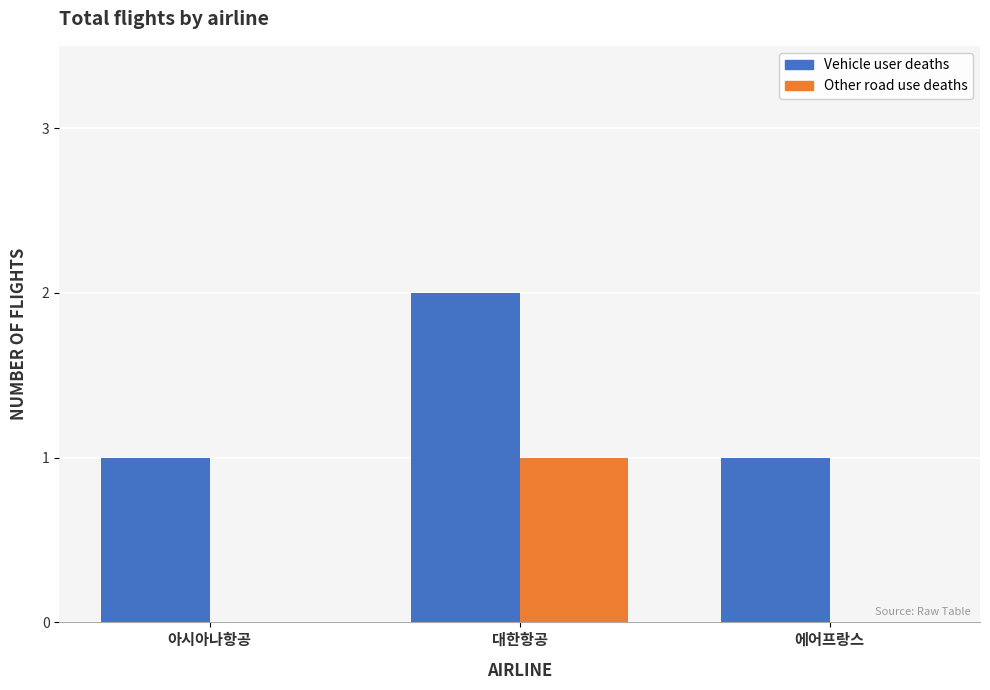

The Other road use deaths series shows 1 at 아시아나항공. True or false?

False